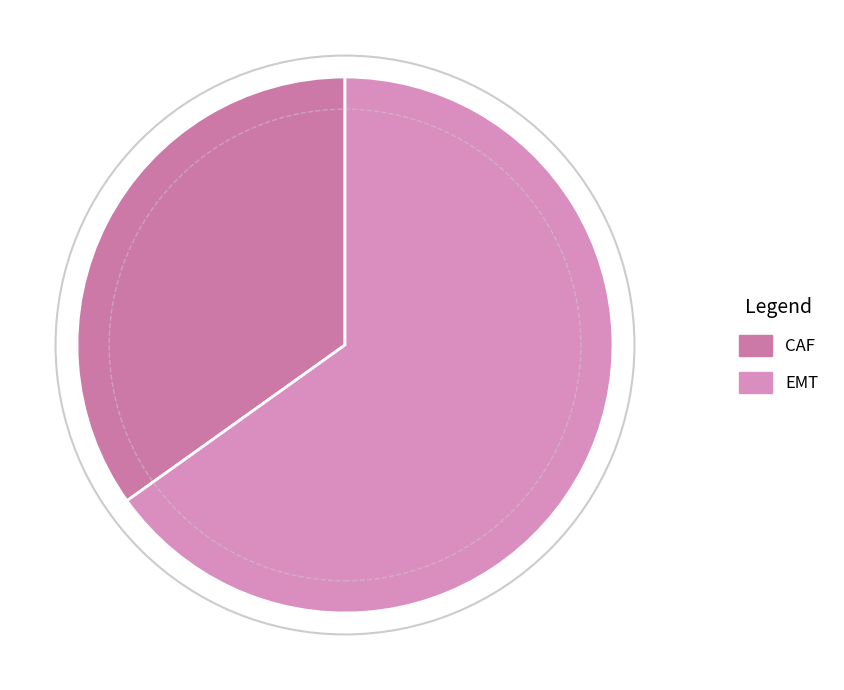

The EMT slice represents 58% of the pie. True or false?

False